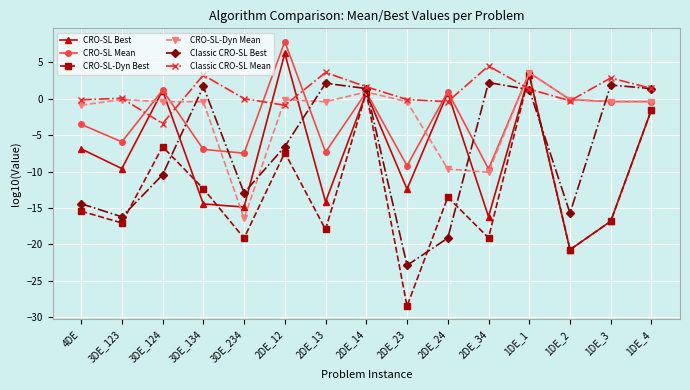

How many lines are shown in the chart?

6